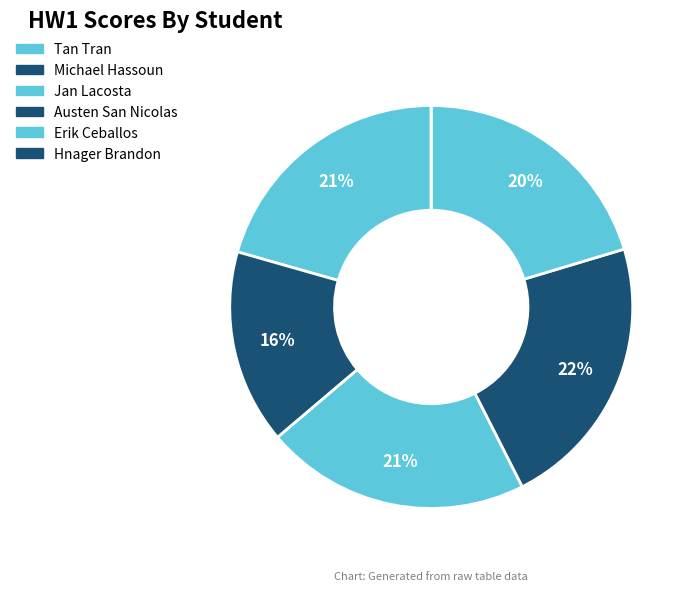

The Michael Hassoun slice represents 22% of the pie. True or false?

False